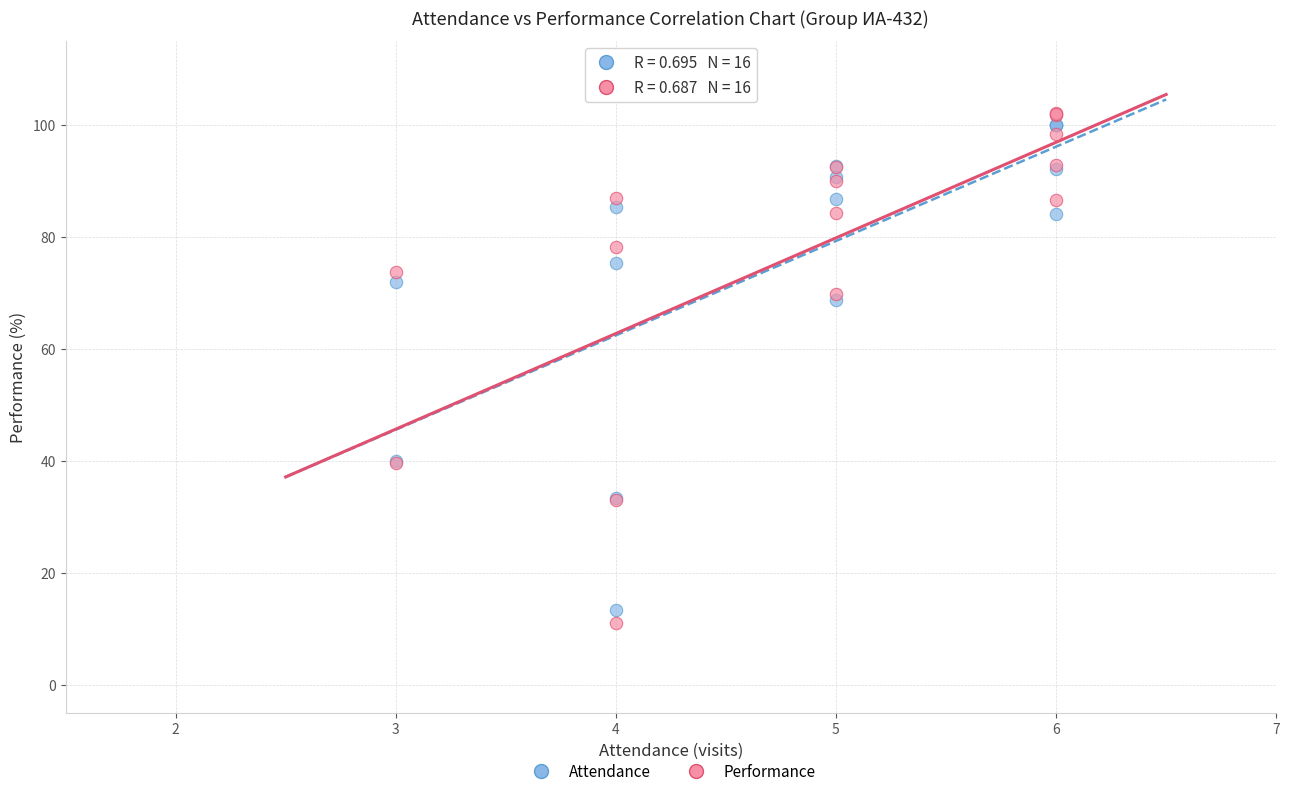

Which series has the largest Y range (max minus min)?

Performance